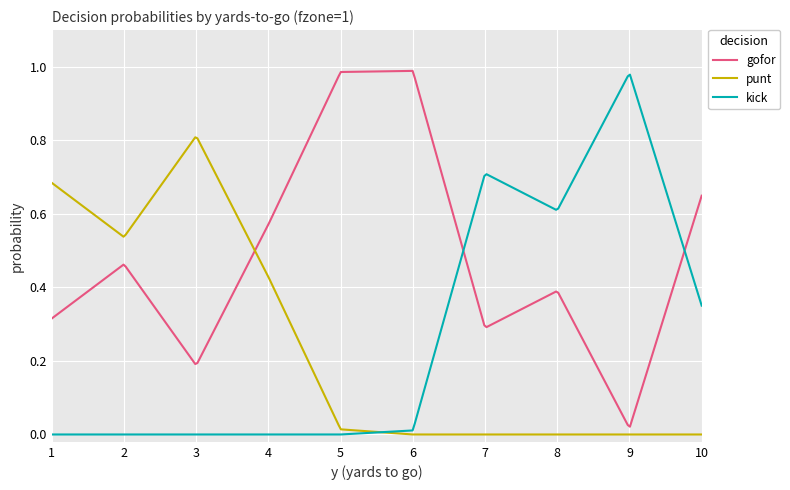

Which series has the largest total across all categories?

gofor